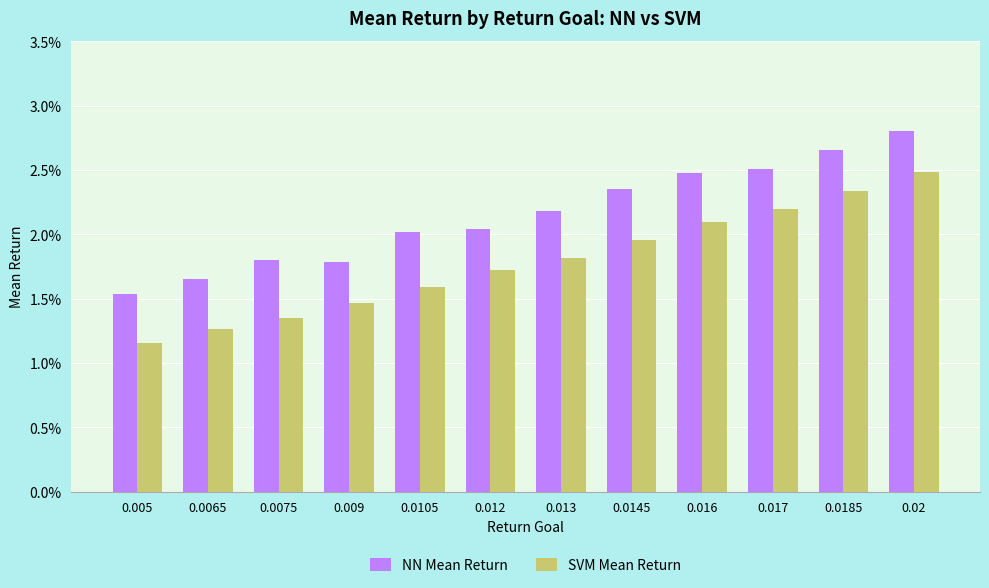

At how many categories does at least one series exceed 0?

12